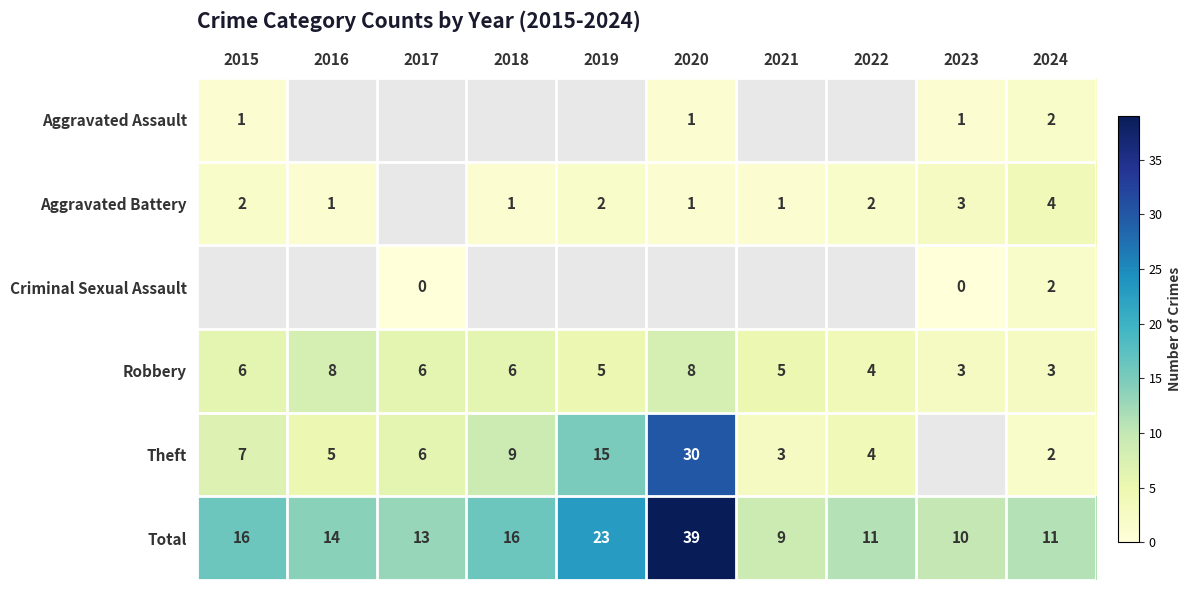

What is the difference between the Aggravated Battery values at 2024 and 2021?

3